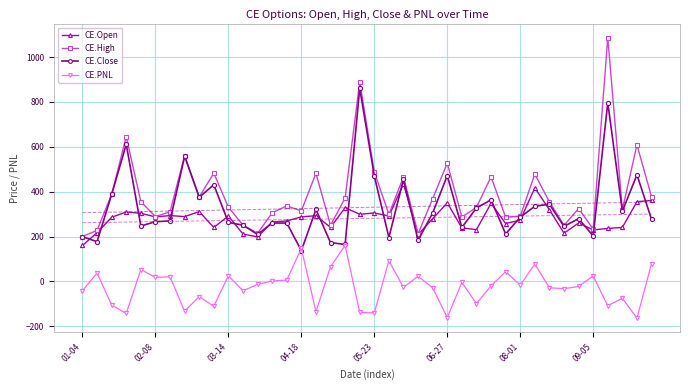

True or false: CE.Open and CE.PNL intersect in this chart.

False